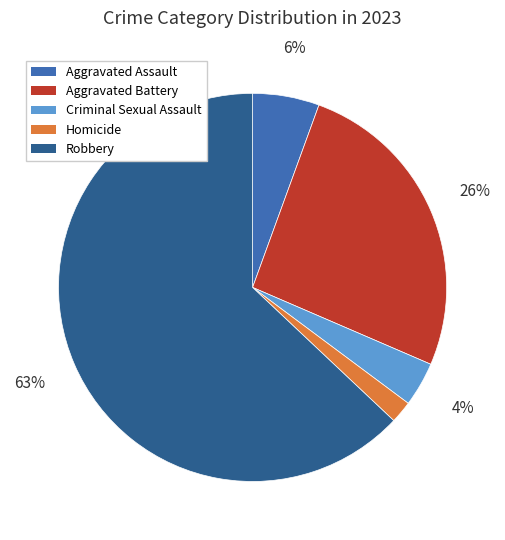

Which has a higher value, Robbery or Homicide?

Robbery